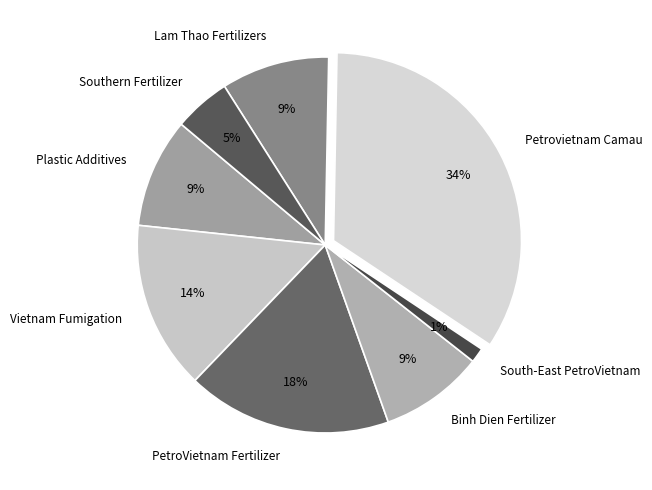

To the nearest percent, what is the combined percentage of Binh Dien Fertilizer and Southern Fertilizer?

14%